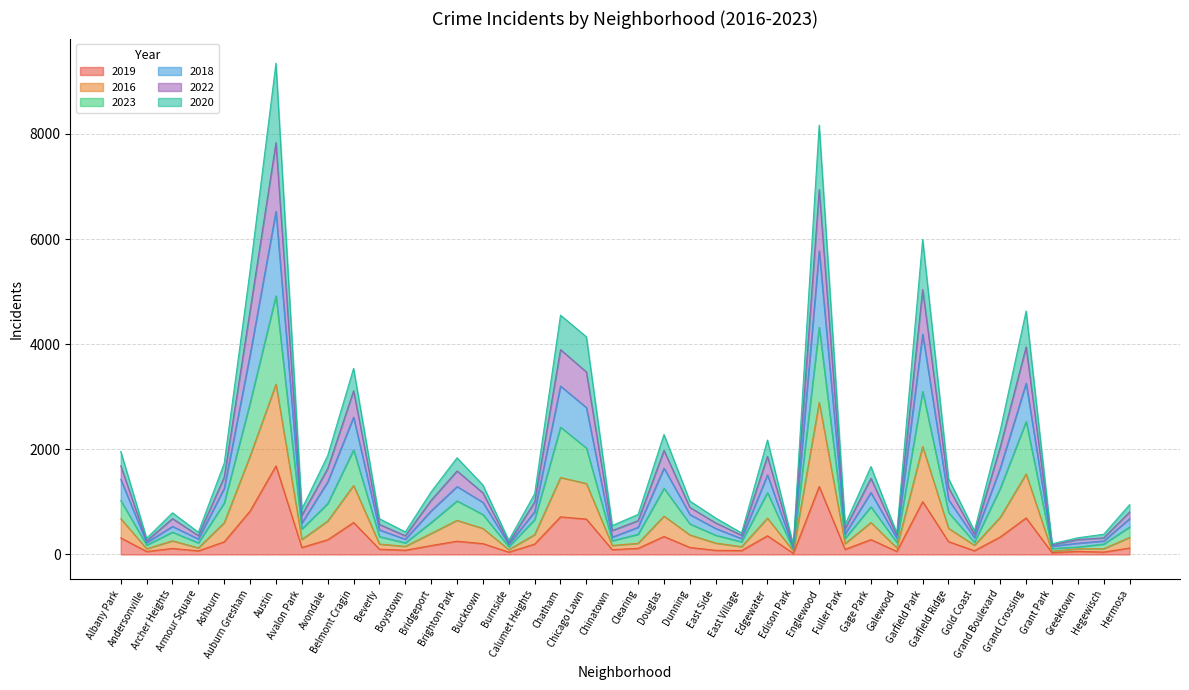

What is the highest value of the 2019 series?

1687